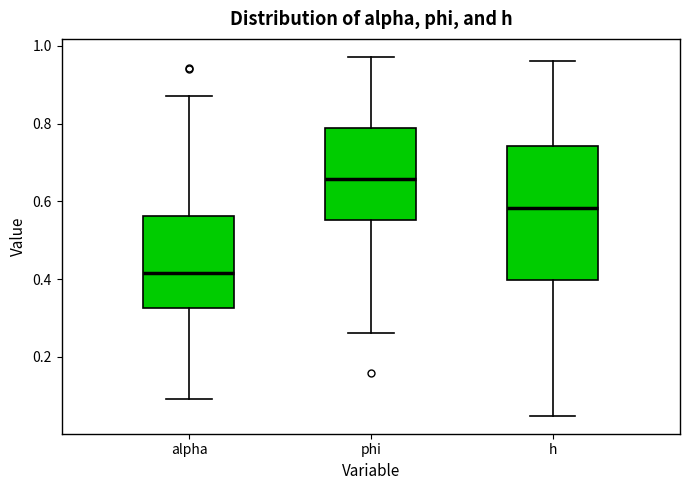

Where is the lower edge of the box for phi on the y-axis? The values are not printed on the chart, so give them approximately, as read against the axis.

0.56